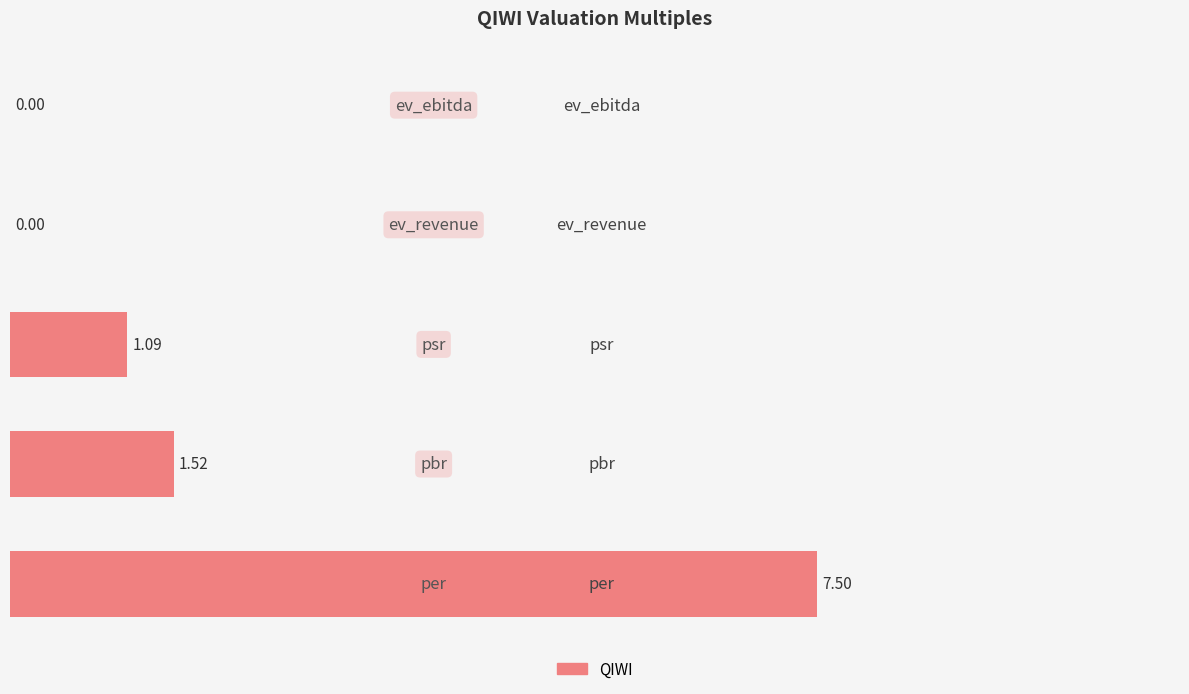

What is the sum of all values?

10.1